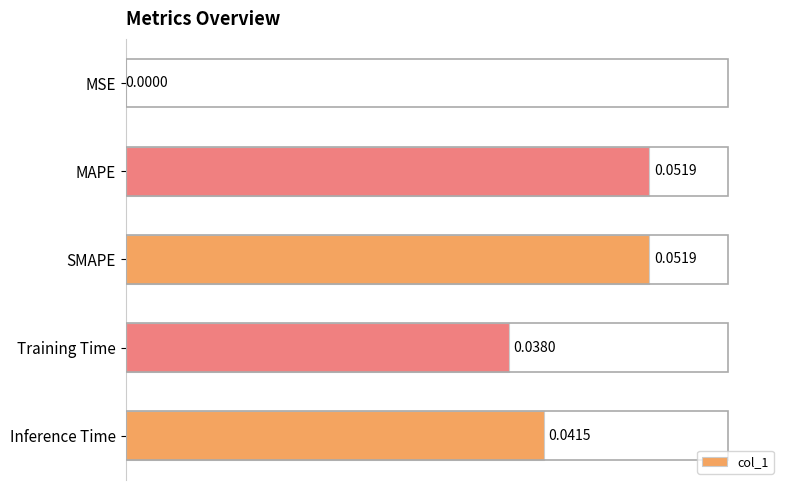

Which has a higher value, Training Time or Inference Time?

Inference Time